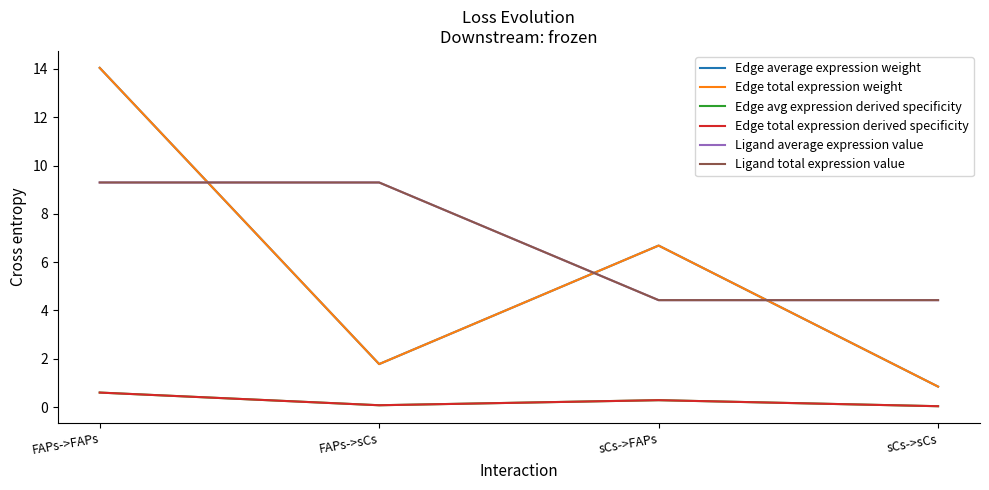

Does the chart have visible grid lines?

No